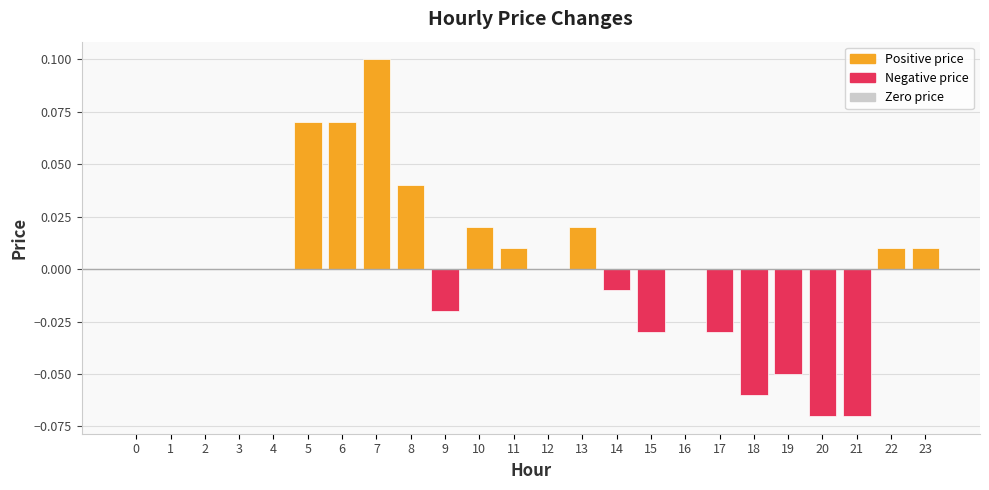

Does the chart contain stacked bars?

No